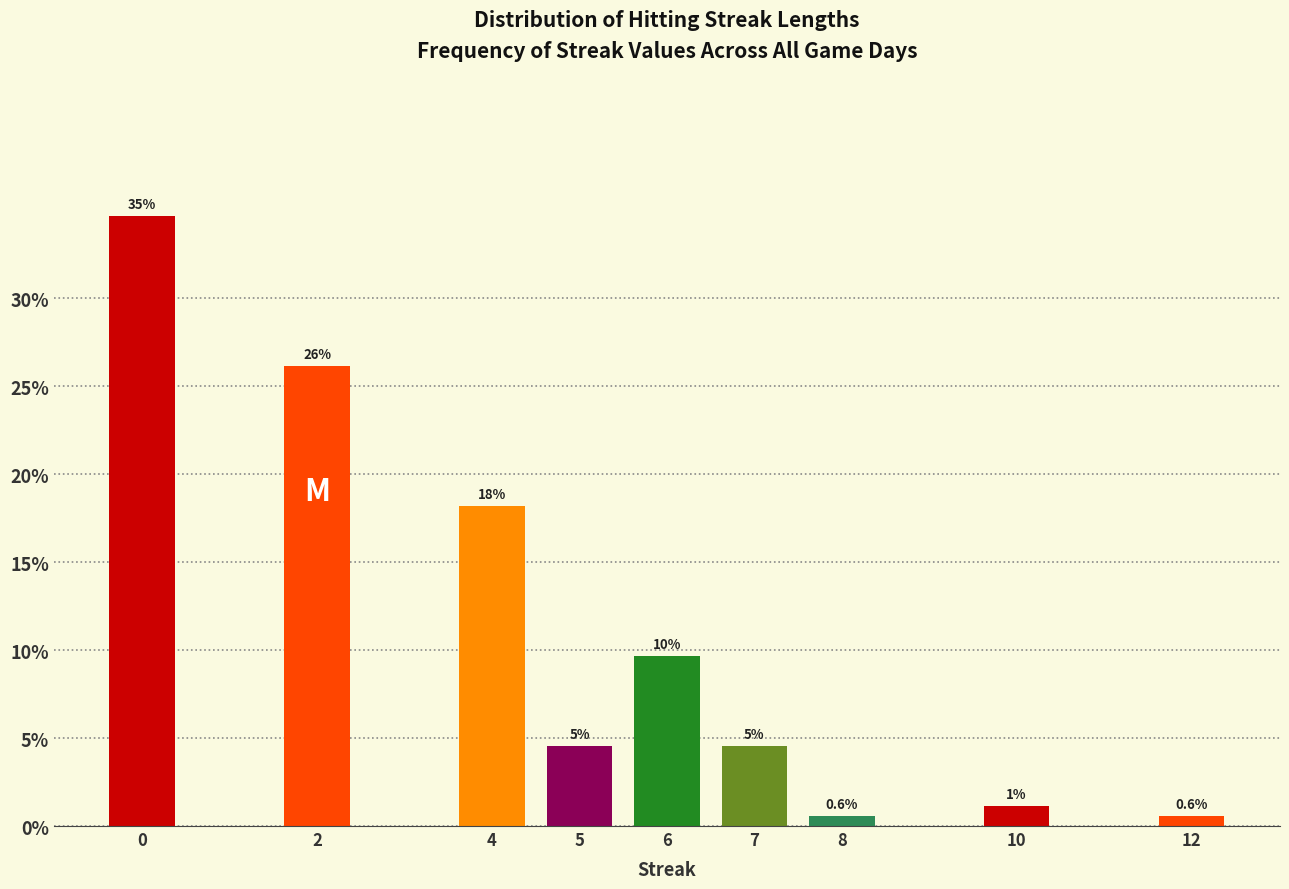

Does the chart contain any negative values?

No